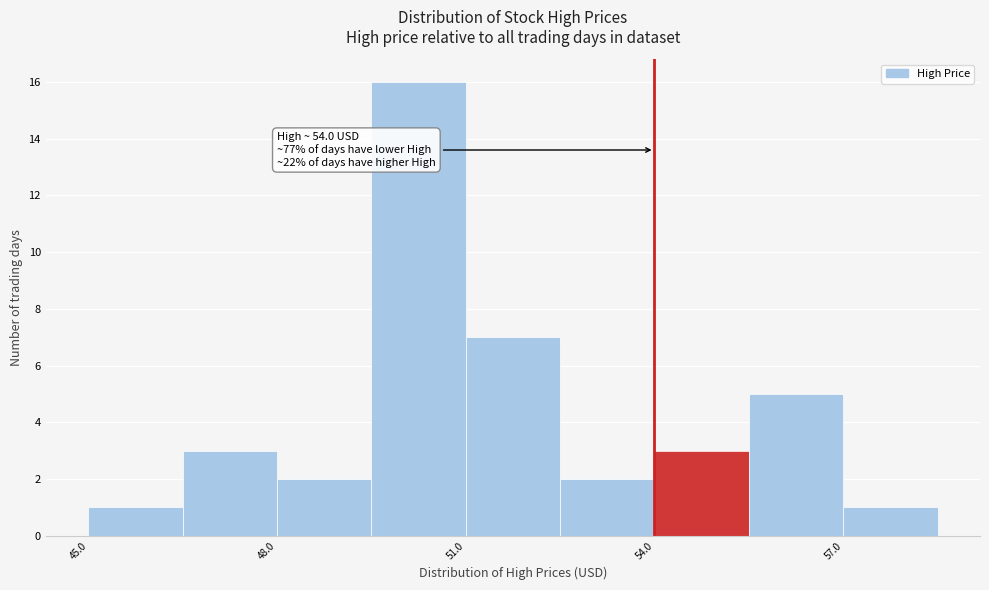

Read against the x-axis, roughly where is the centre of the tallest bar?

50.5